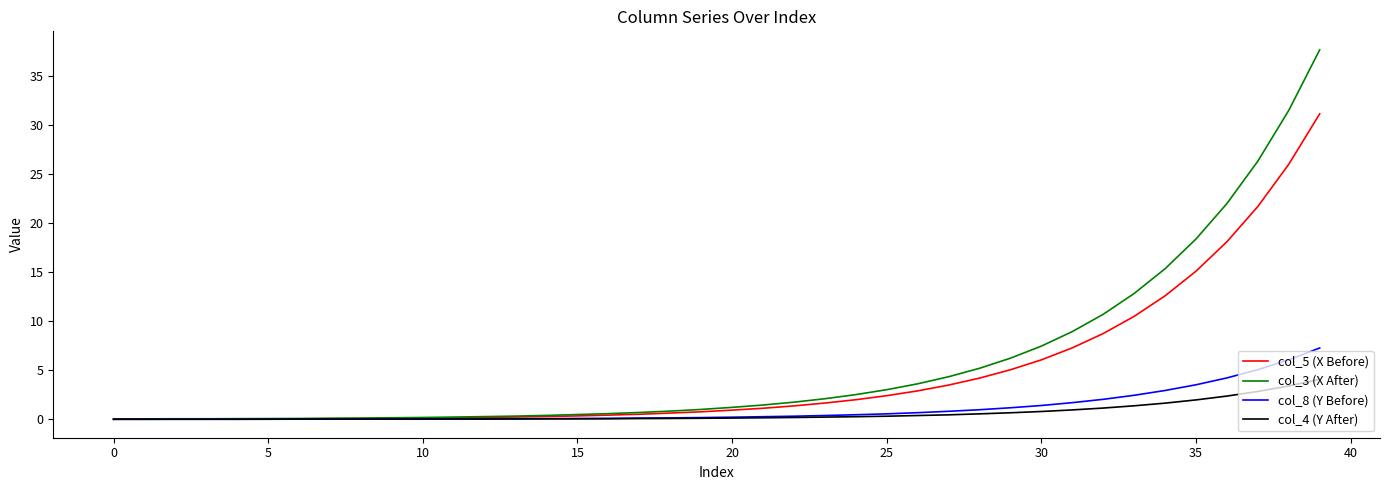

What is the highest value of the col_8 (Y Before) series?

7.3